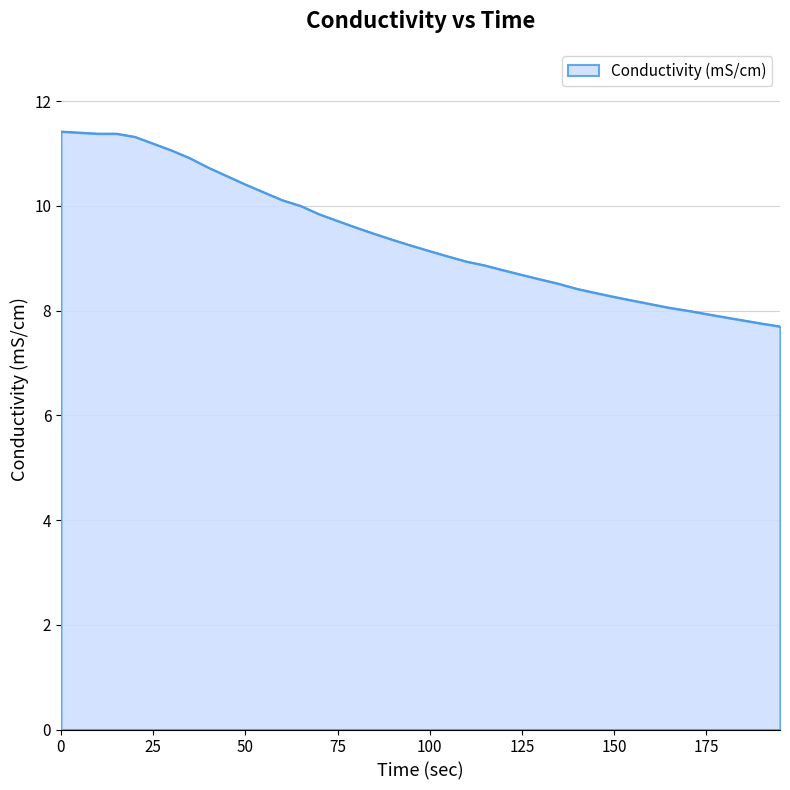

What is the difference between the second highest and minimum values?

3.7